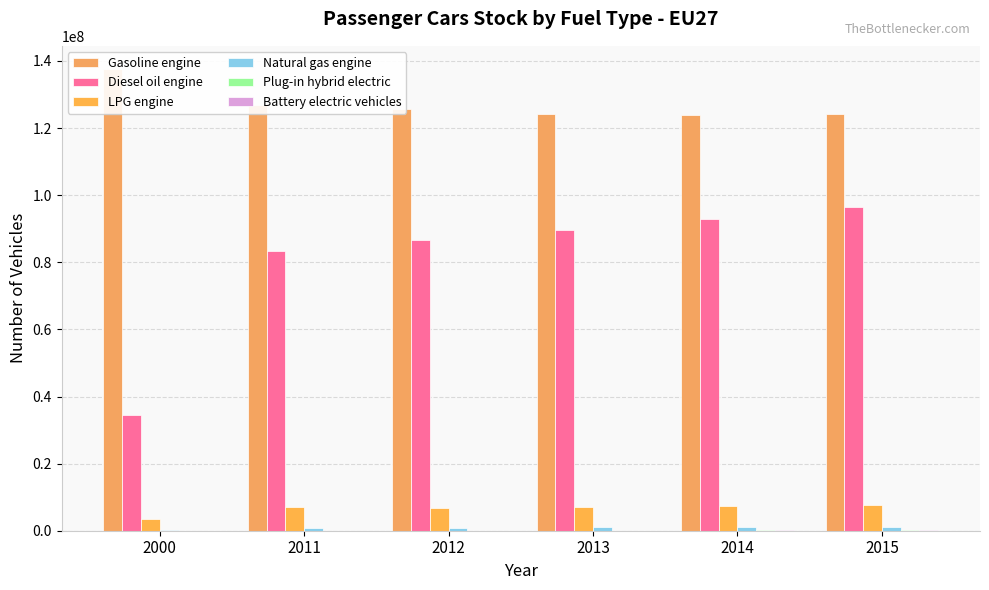

Between 2015 and 2013, which is larger?

2013